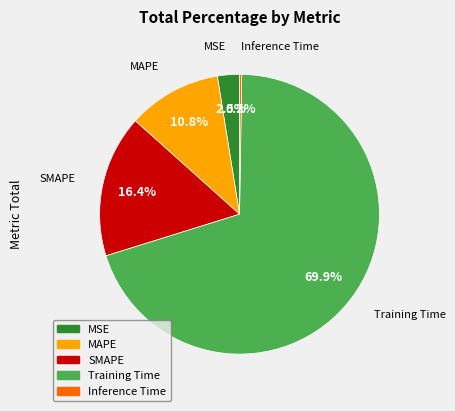

Between MAPE and Training Time, which is larger?

Training Time